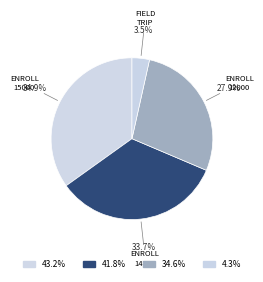

Count the number of slices in the pie.

4